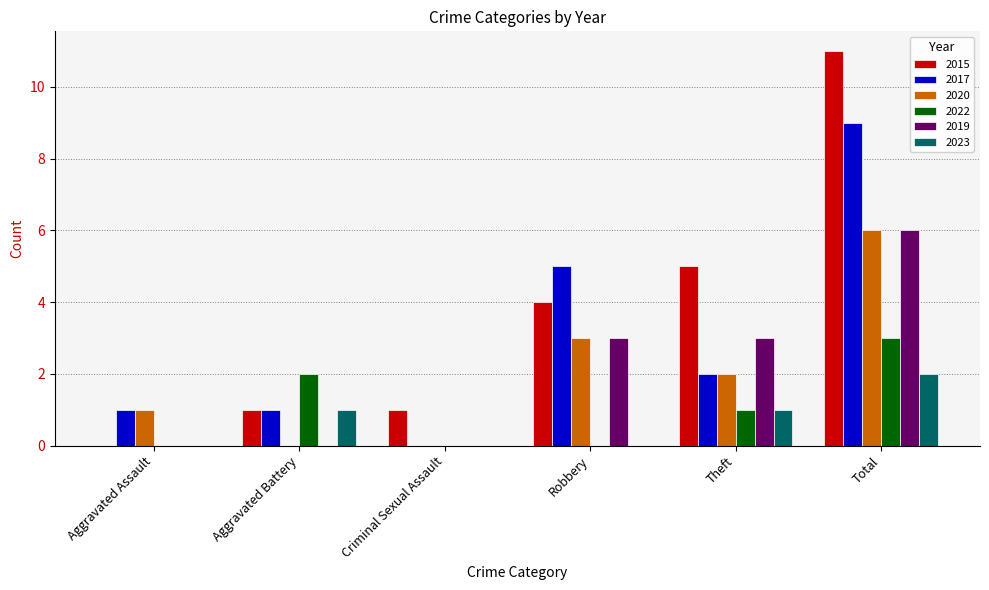

Reading left to right, transcribe all the data shown in this chart.

2015: 0	1	1	4	5	11
2017: 1	1	0	5	2	9
2020: 1	0	0	3	2	6
2022: 0	2	0	0	1	3
2019: 0	0	0	3	3	6
2023: 0	1	0	0	1	2